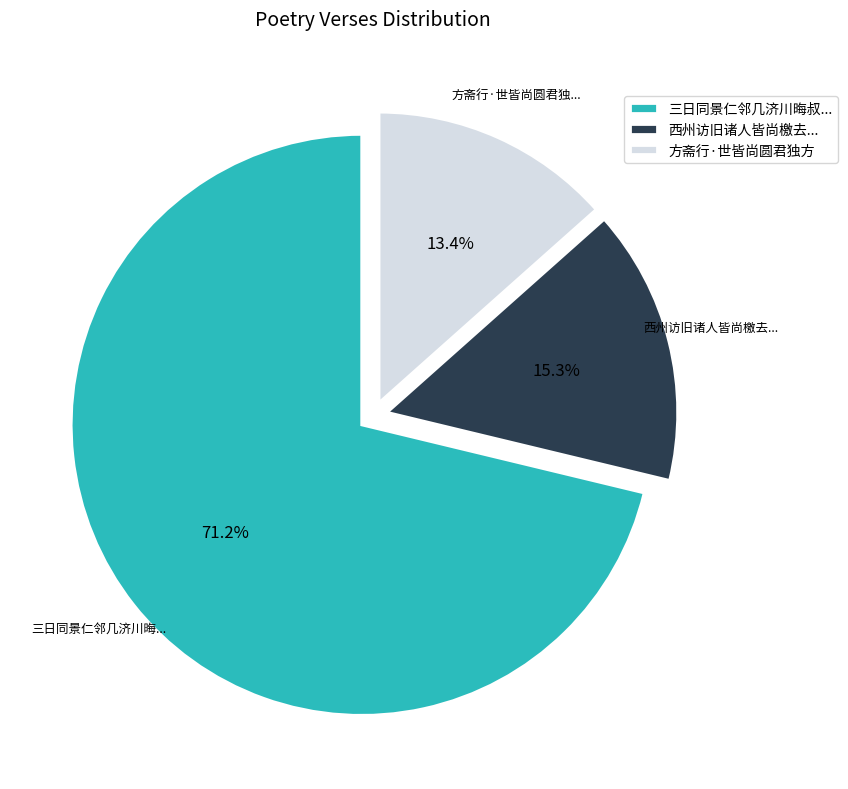

Combined, do 三日同景仁邻几济川晦叔... and 方斋行·世皆尚圆君独方 account for over 50%?

Yes